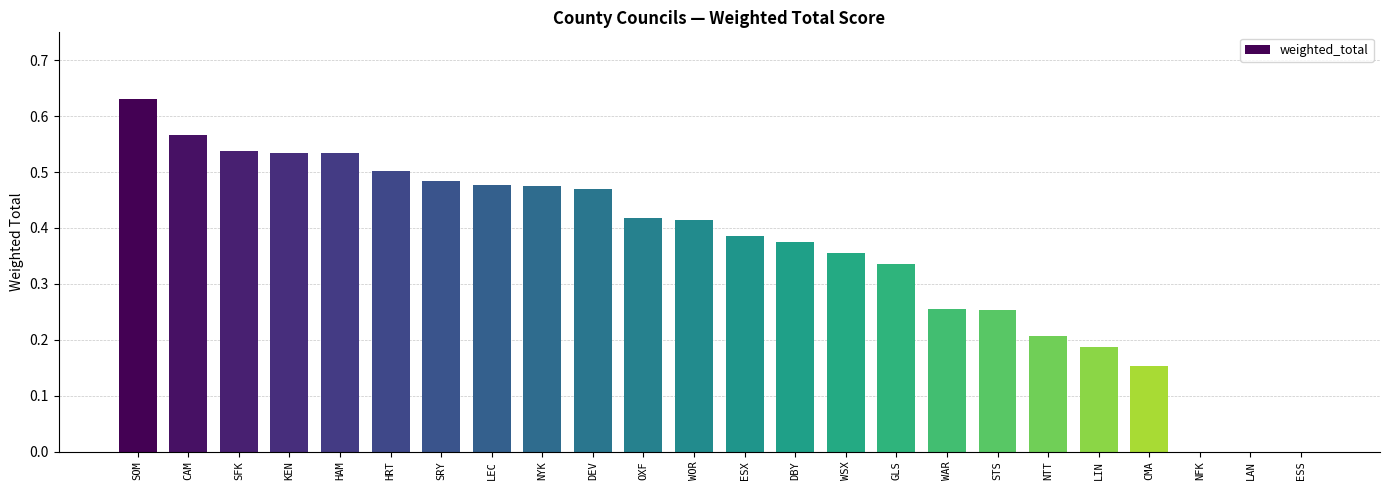

Which label corresponds to the largest value in the chart?

SOM